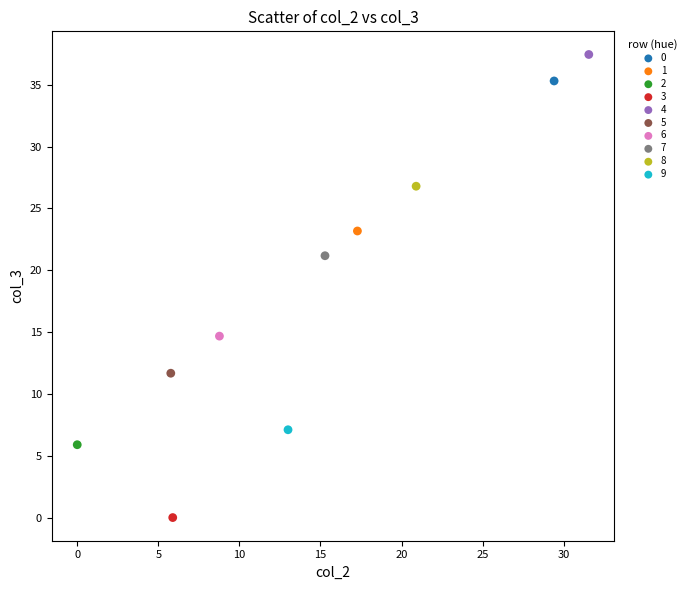

What are all the series names shown in the legend?

0, 1, 2, 3, 4, 5, 6, 7, 8, 9